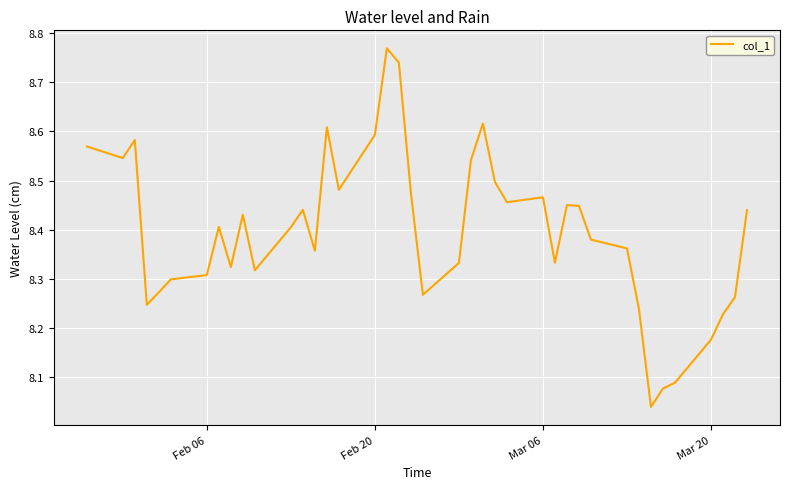

What is the difference between the maximum and minimum values?

0.7